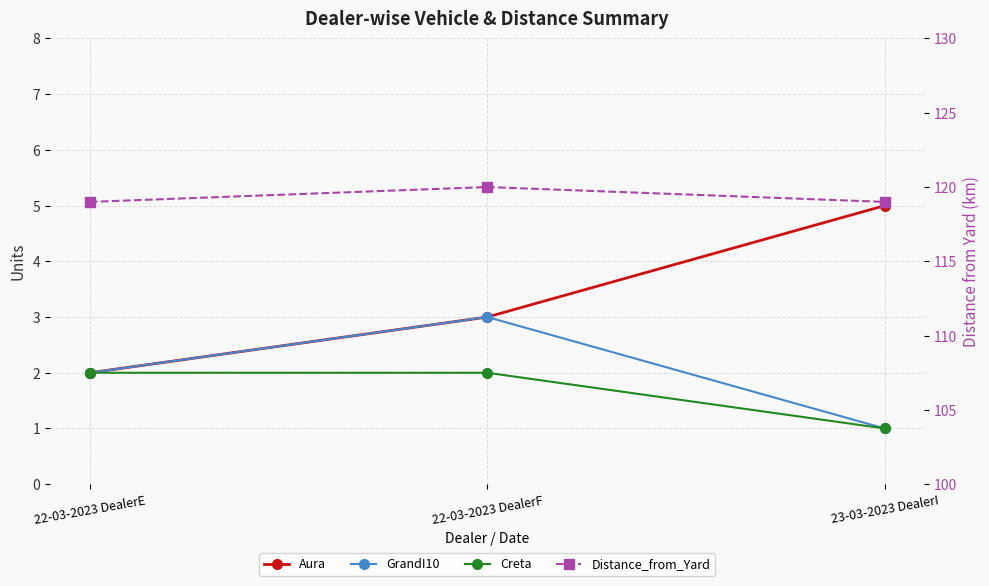

What is the lowest value of the Aura series?

2